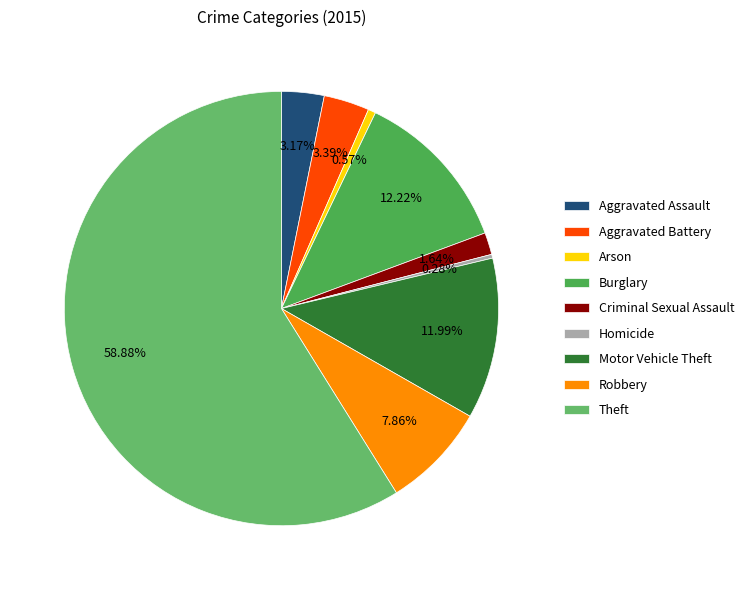

True or false: Theft accounts for 50% of the total.

False